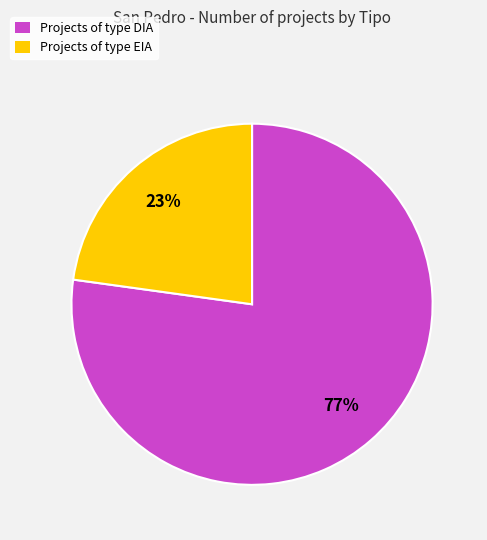

To the nearest percent, what is the combined percentage of Projects of type DIA and Projects of type EIA?

100%